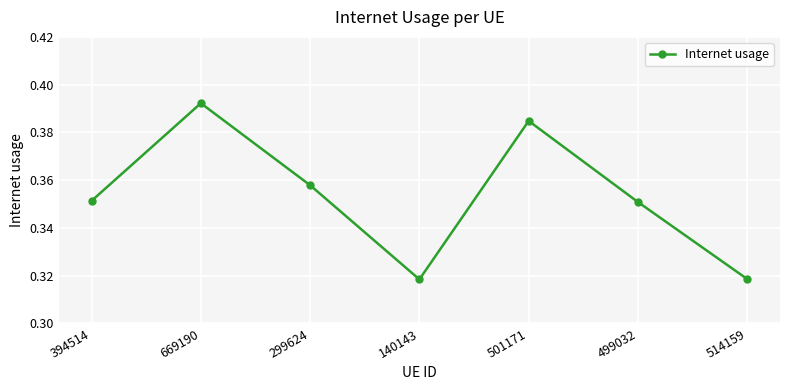

What is the change in value from 669190 to 140143?

-0.1